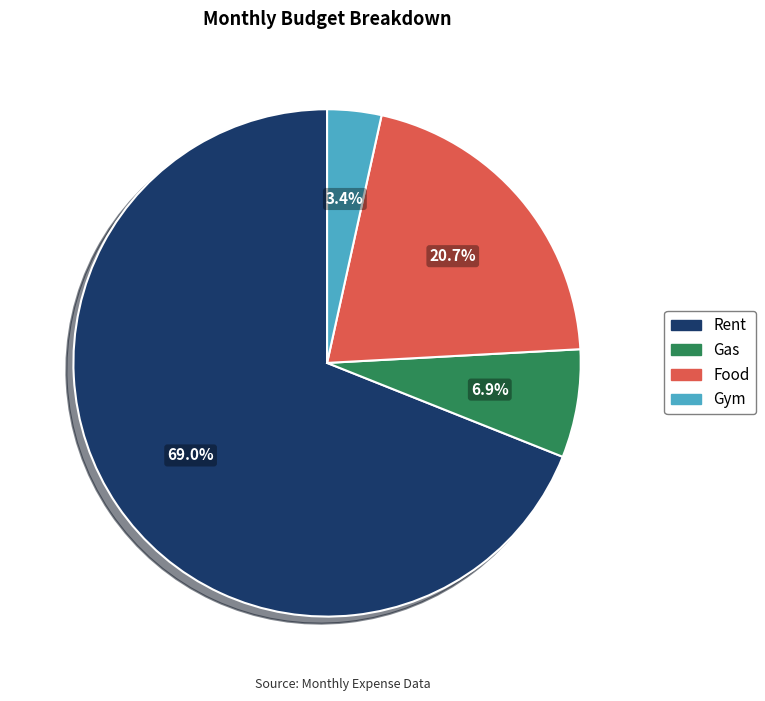

Is Gas the majority of the pie?

No